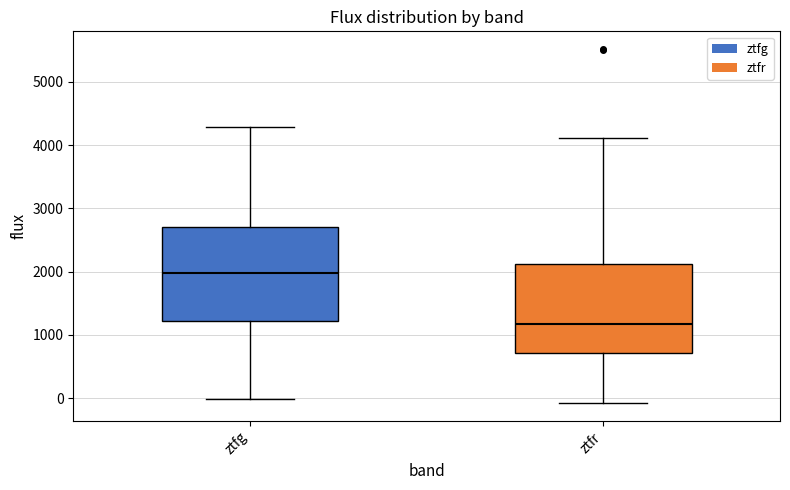

Which box has the lowest median line?

ztfr